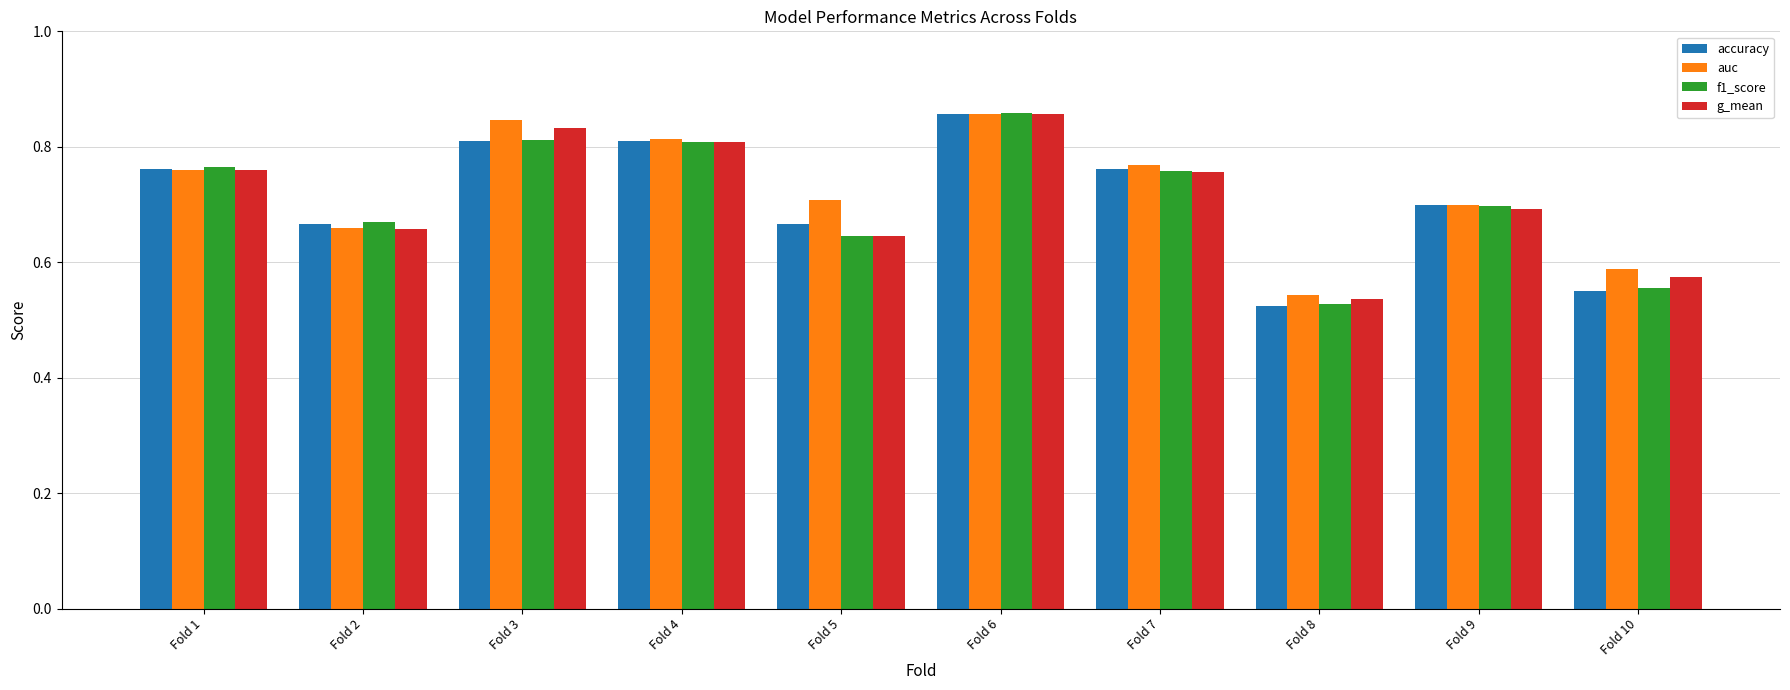

The auc series shows 0.4 at Fold 10. True or false?

False